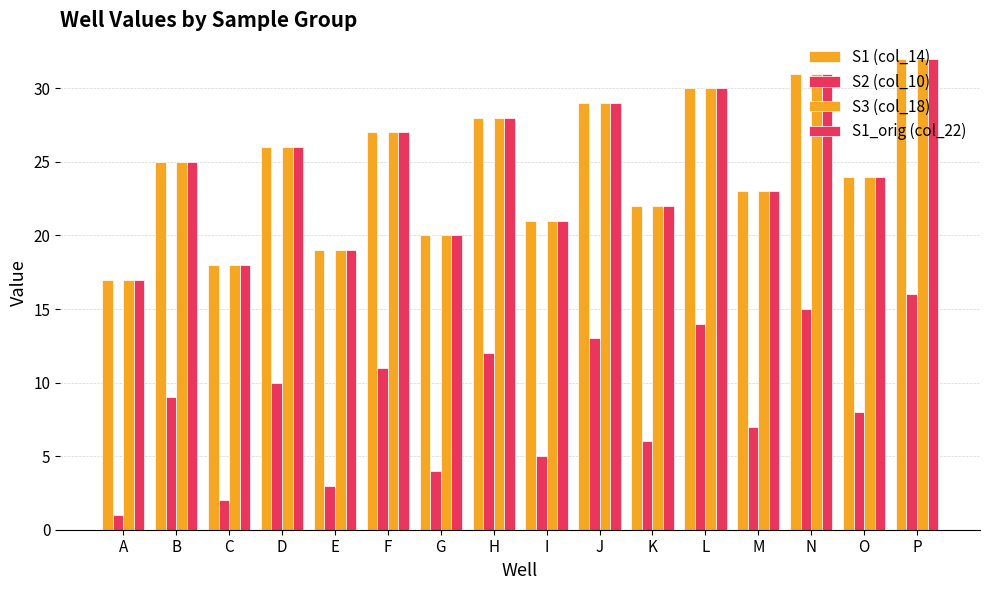

How many bars are there in total?

64